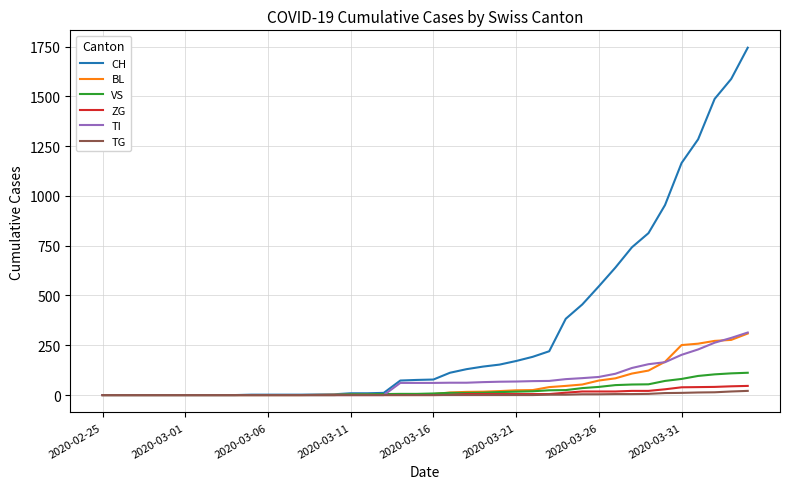

Which series has the widest spread of values?

CH